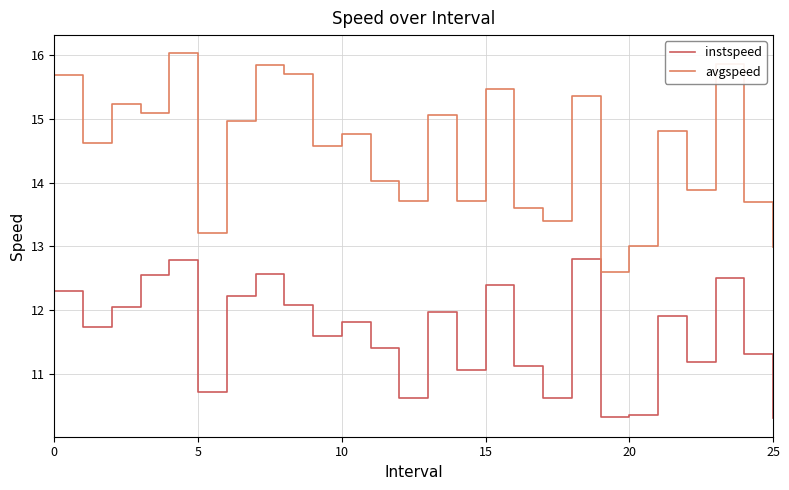

List the series in order of their overall mean, highest first.

avgspeed, instspeed